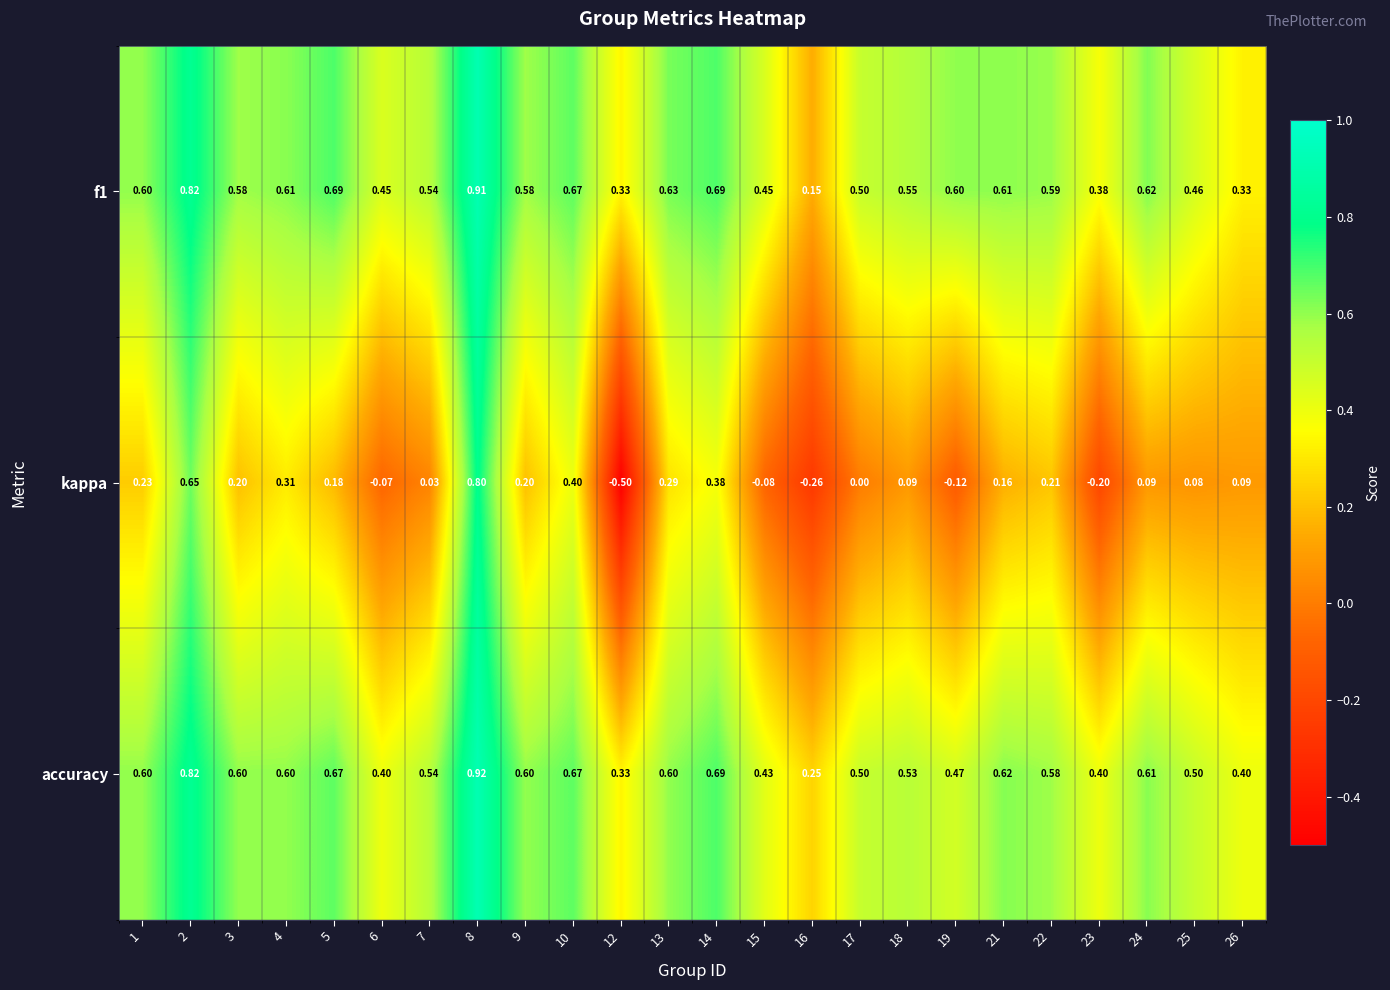

Is the value of accuracy at 17 greater than the value of kappa at 2?

No